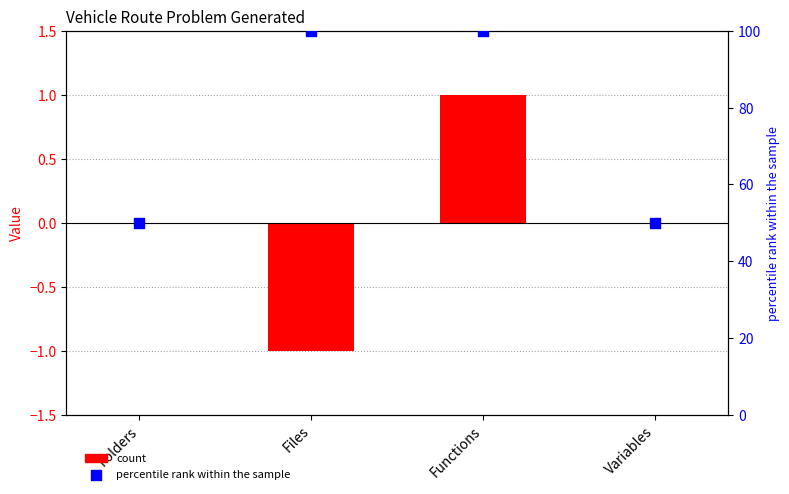

At which category is the sum across all series the highest?

Functions